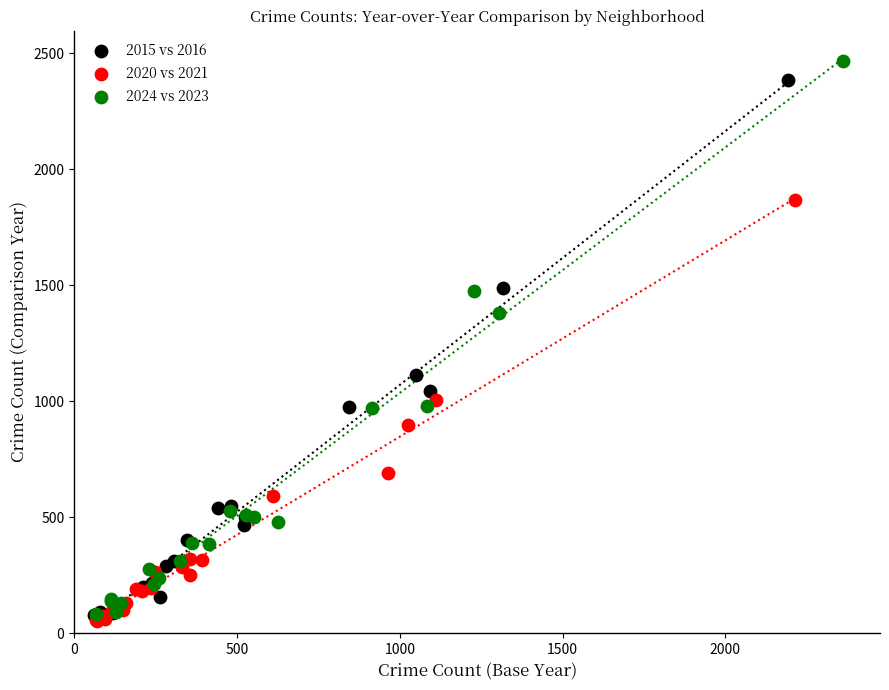

Which series reaches the maximum Y coordinate?

2024 vs 2023